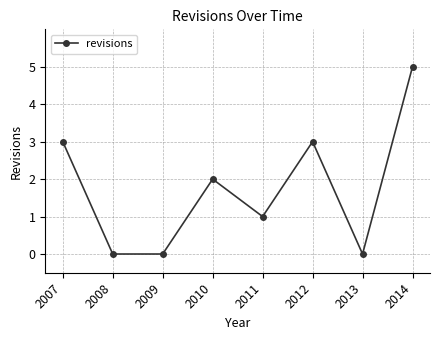

What is the approximate value at 2014?

5